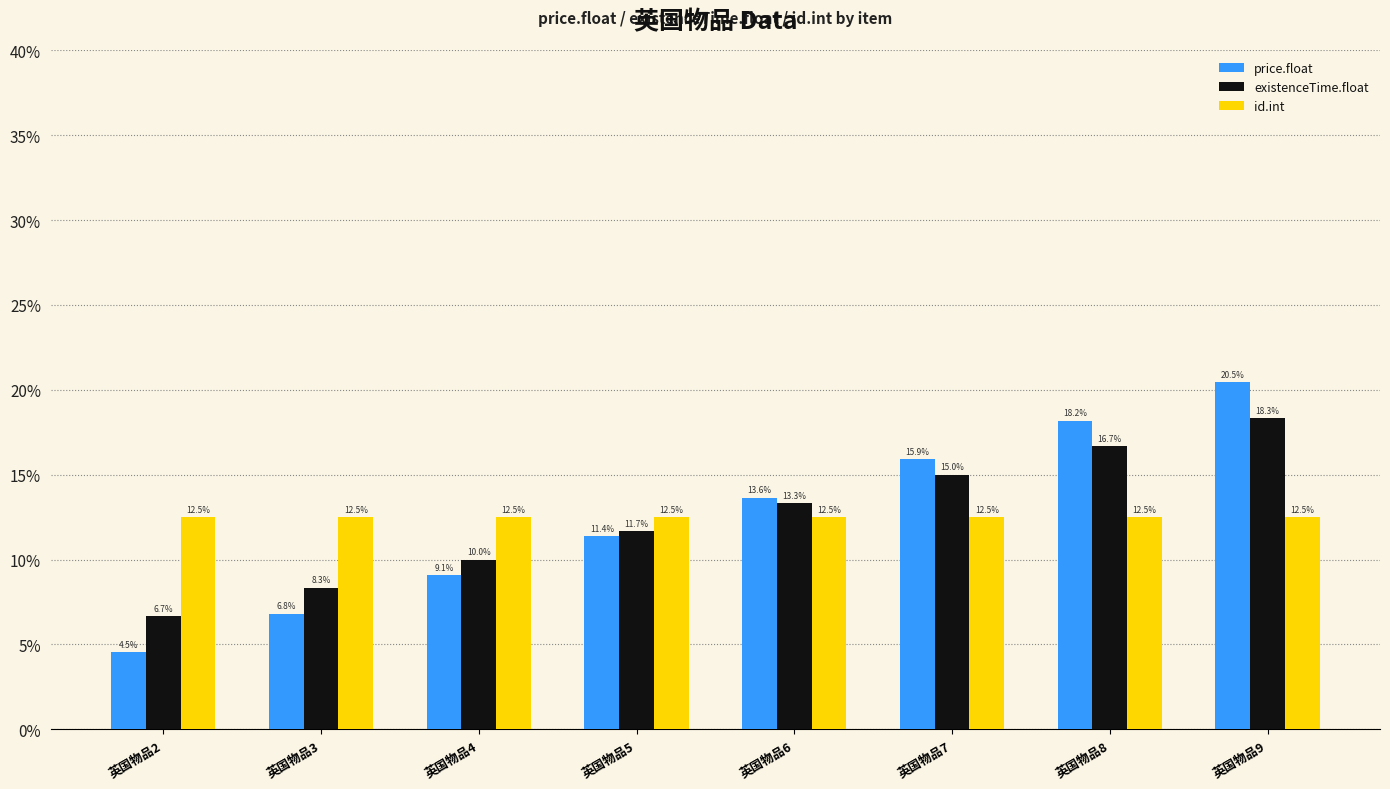

Reading left to right, extract all data points from this chart.

price.float: 英国物品2=0.0	英国物品3=0.1	英国物品4=0.1	英国物品5=0.1	英国物品6=0.1	英国物品7=0.2	英国物品8=0.2	英国物品9=0.2
existenceTime.float: 英国物品2=0.1	英国物品3=0.1	英国物品4=0.1	英国物品5=0.1	英国物品6=0.1	英国物品7=0.1	英国物品8=0.2	英国物品9=0.2
id.int: 英国物品2=0.1	英国物品3=0.1	英国物品4=0.1	英国物品5=0.1	英国物品6=0.1	英国物品7=0.1	英国物品8=0.1	英国物品9=0.1